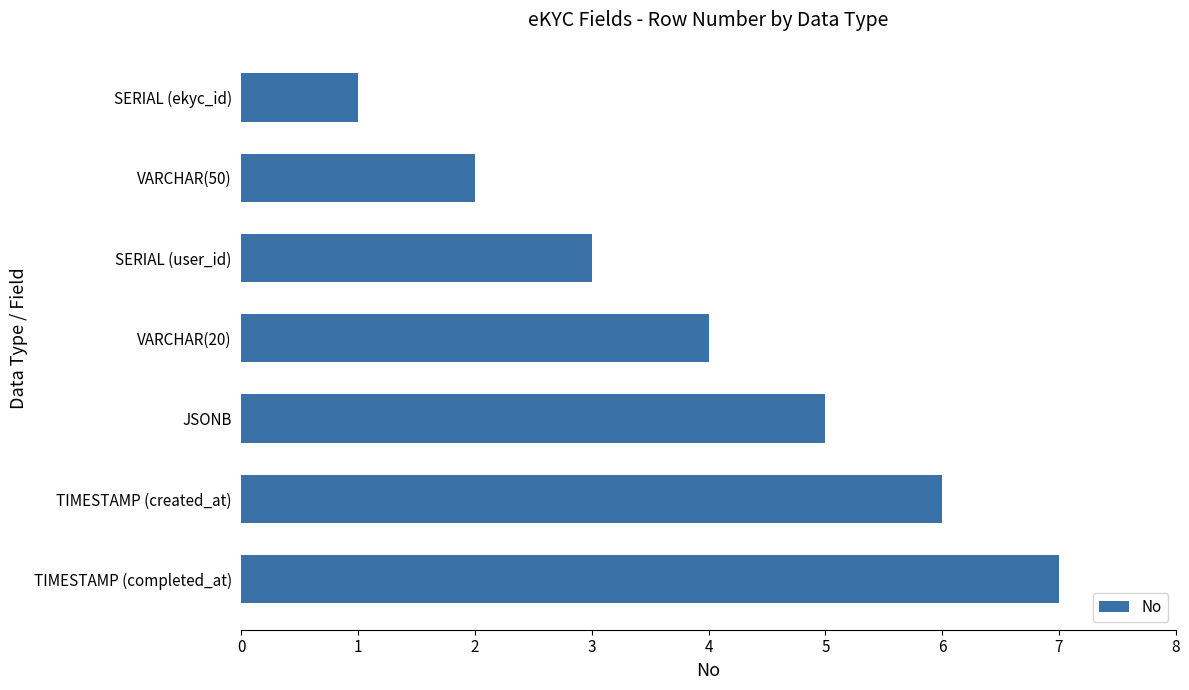

List the labels in order of value, smallest first.

SERIAL (ekyc_id), VARCHAR(50), SERIAL (user_id), VARCHAR(20), JSONB, TIMESTAMP (created_at), TIMESTAMP (completed_at)